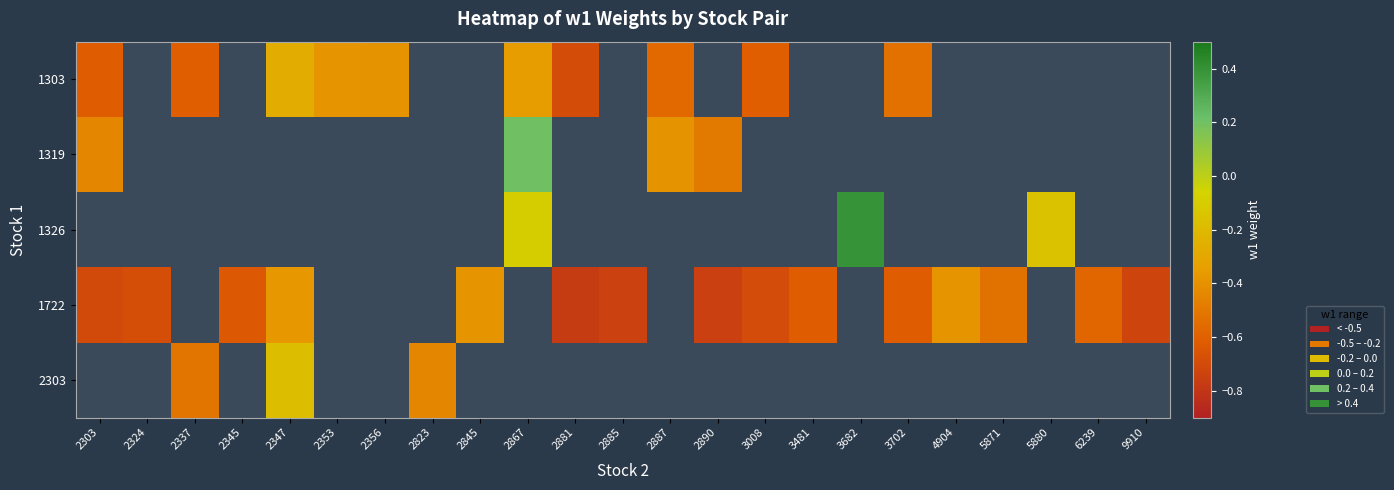

How many values in 1319 are above zero?

1